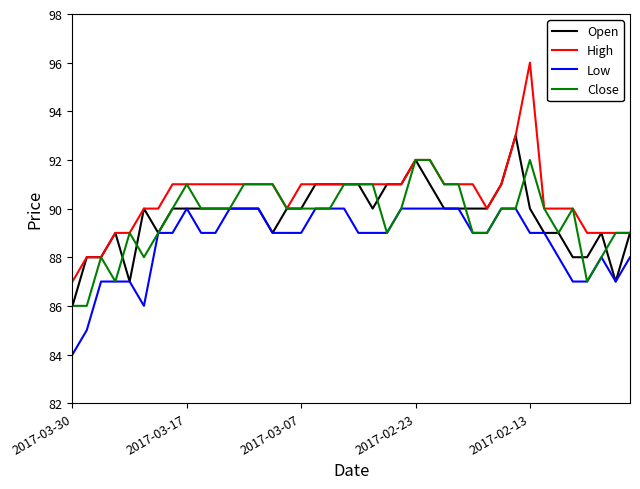

What is the difference between the maximum and minimum values in the Open series?

7